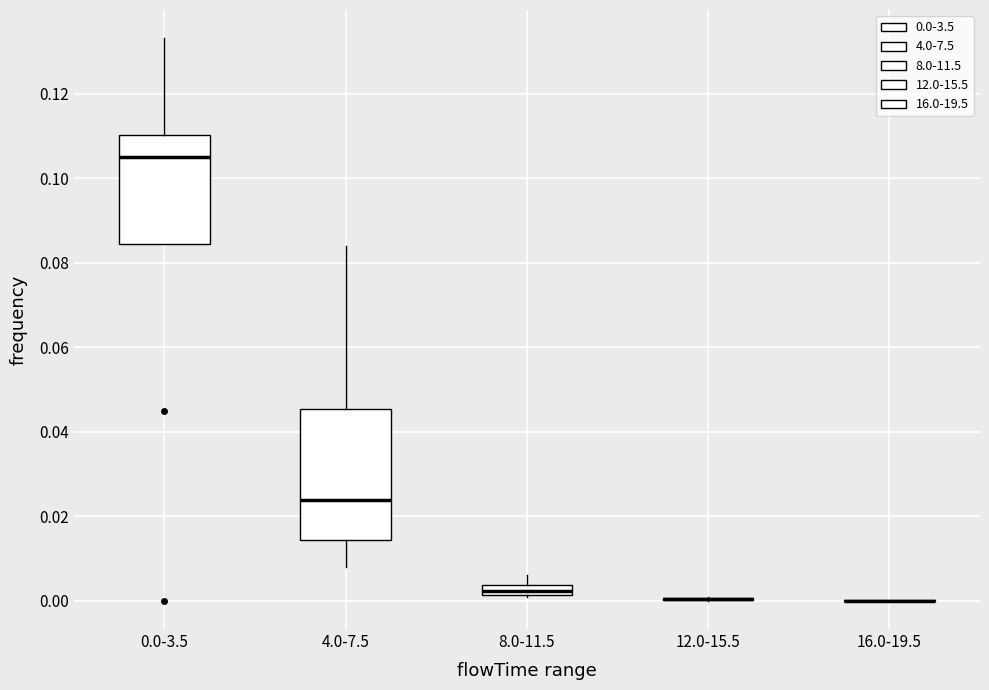

Which box is the tallest, from its lower edge to its upper edge?

4.0-7.5